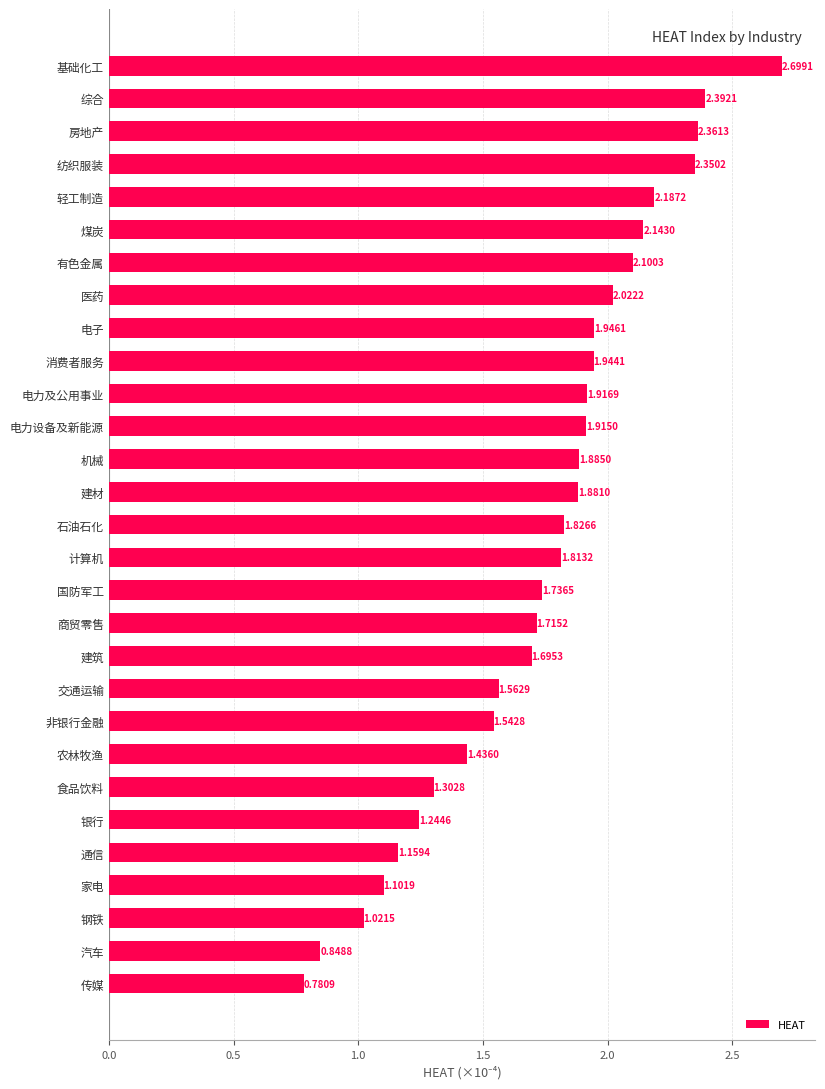

What is the sum of all values?

50.5